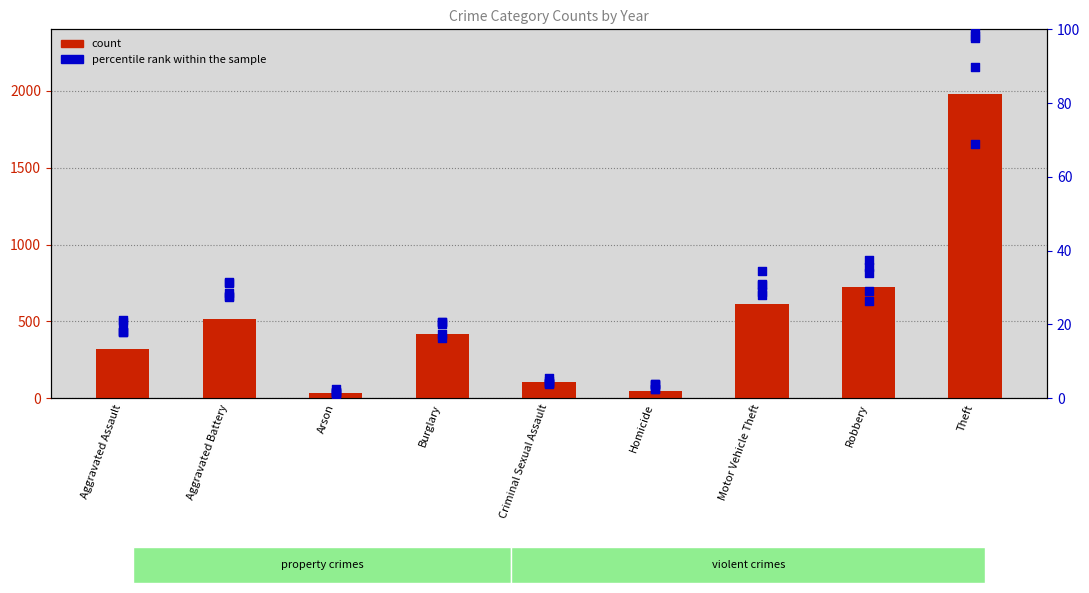

Which series has the largest total across all categories?

count (2015)